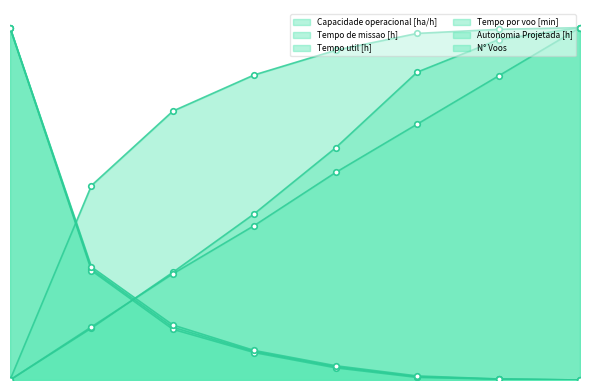

List the series in order of their peak value, lowest first.

Capacidade operacional [ha/h], Tempo de missao [h], Tempo util [h], Tempo por voo [min], Autonomia Projetada [h], N° Voos